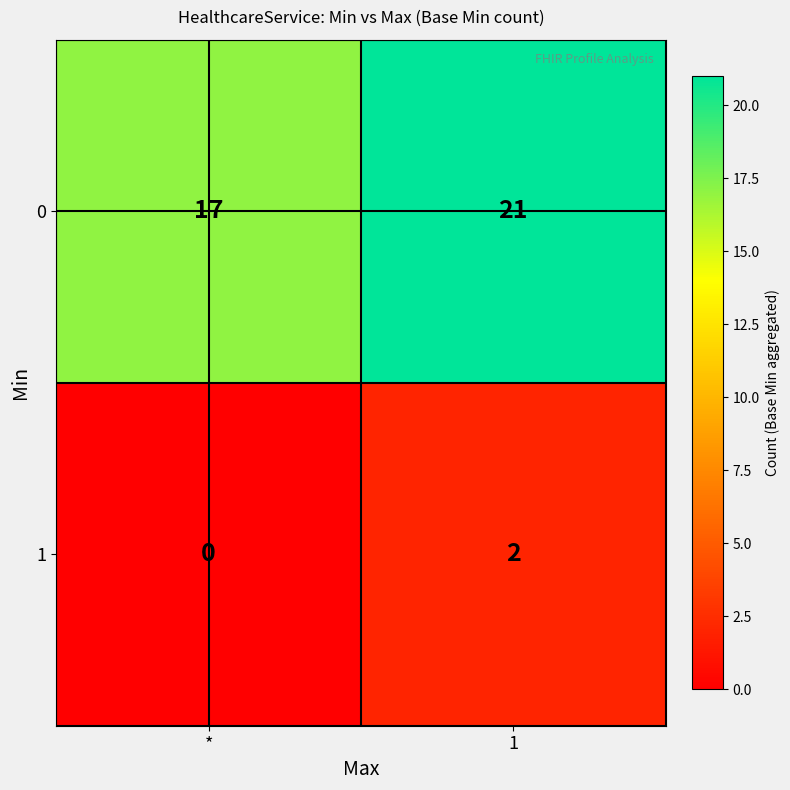

At how many categories does at least one series exceed 20?

1